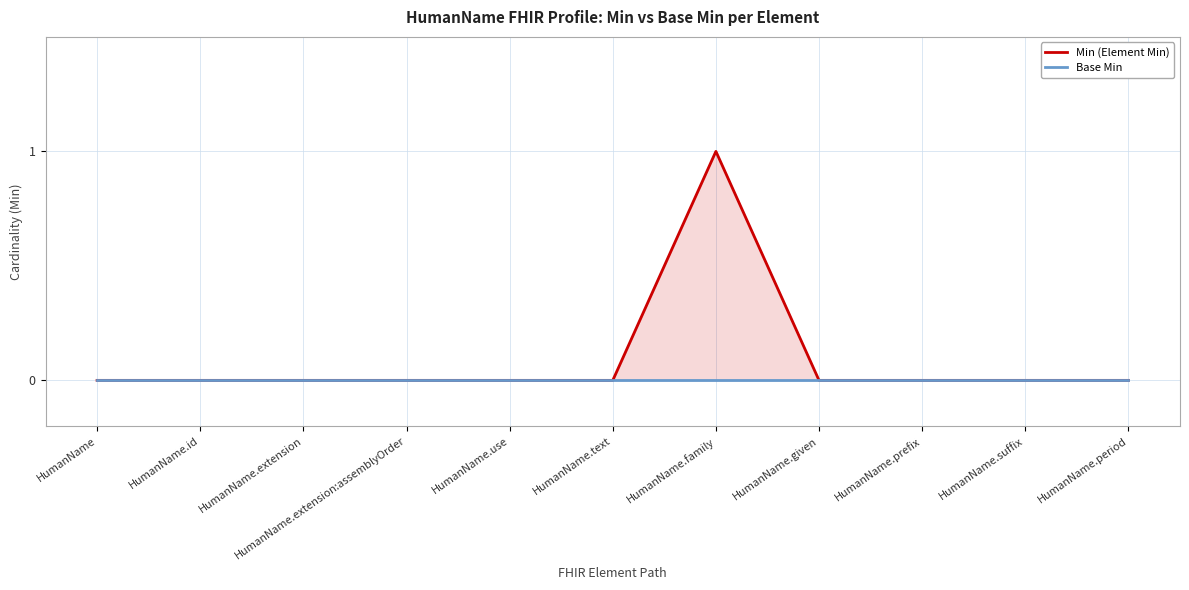

What position from the left is HumanName.id?

2